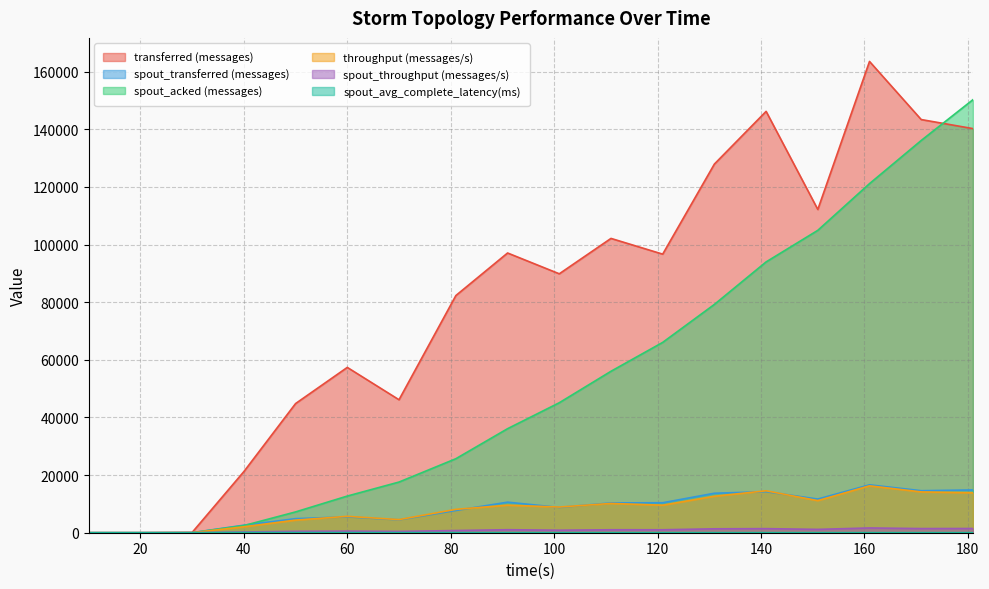

True or false: spout_throughput (messages/s) and transferred (messages) intersect in this chart.

False